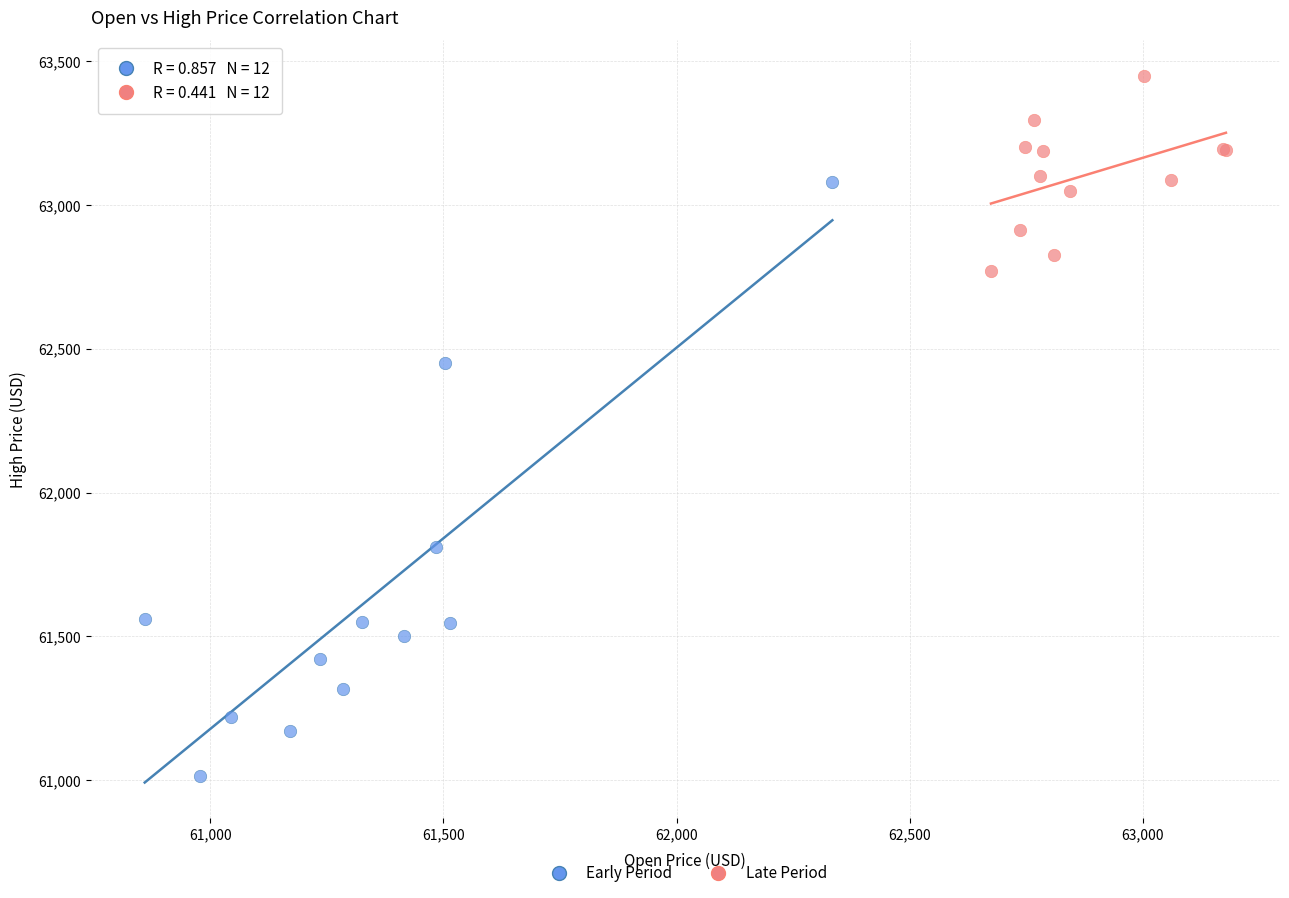

Which series has the widest spread of Y values?

Early Period